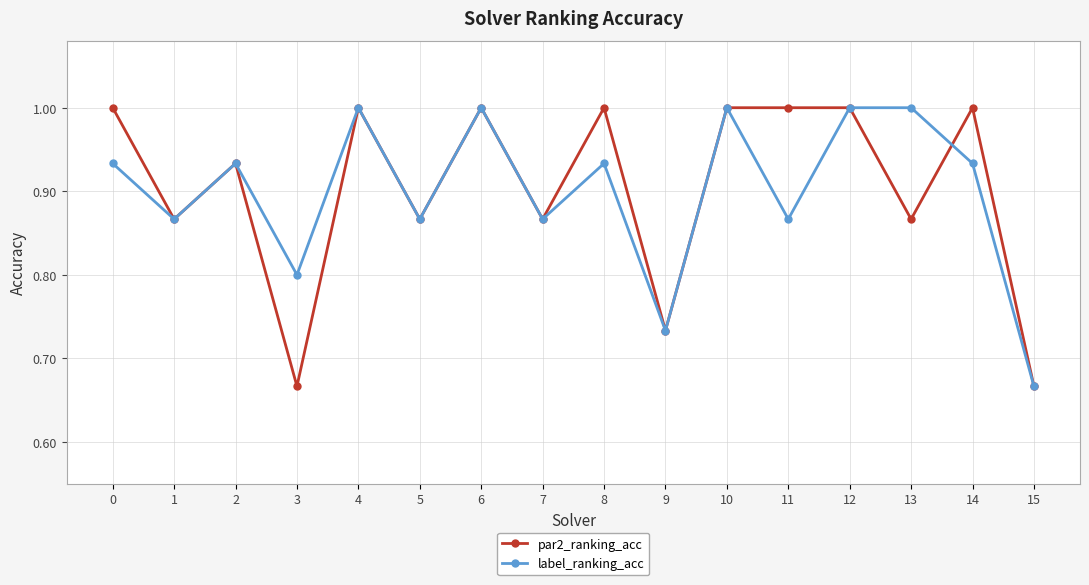

What is the value of the par2_ranking_acc point at the 5th from the left?

1.0